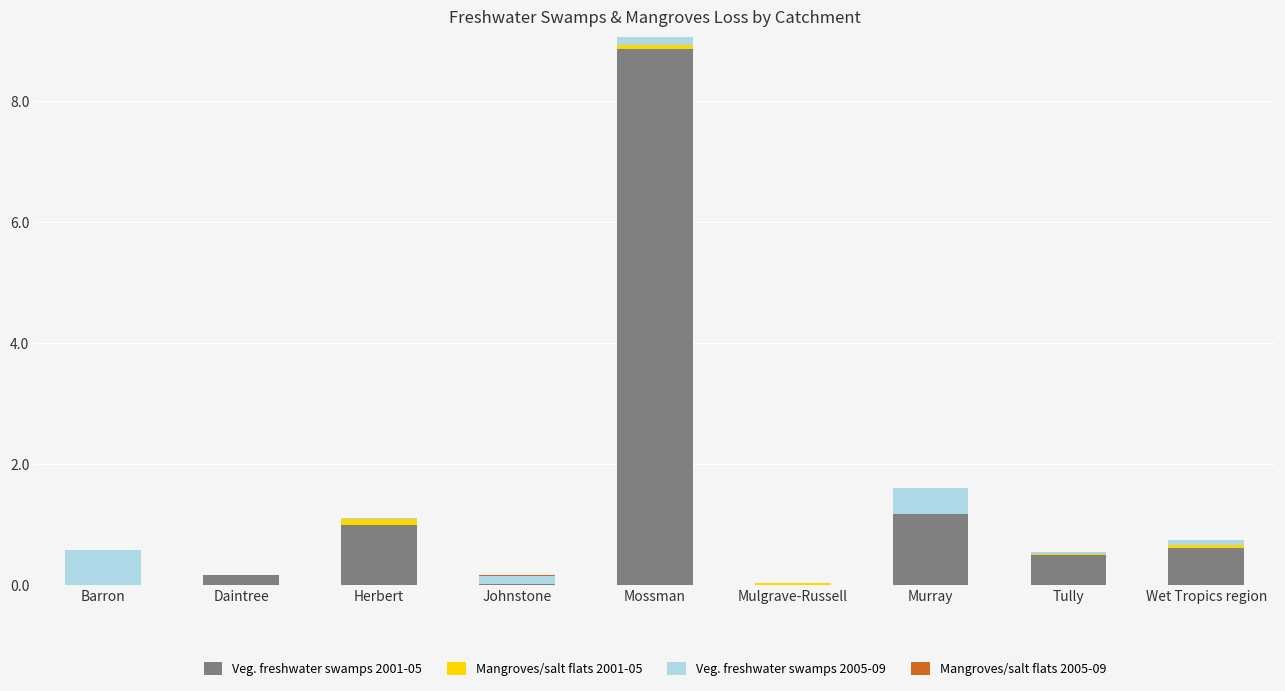

Which category has the highest value in the Veg. freshwater swamps 2001-05 series?

Mossman